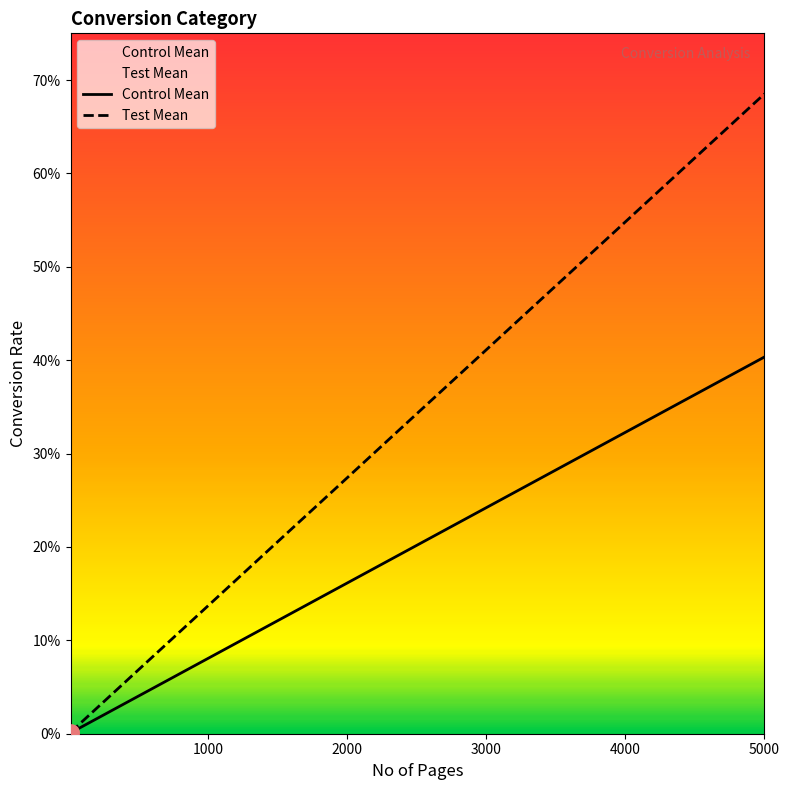

Is the value of Test Mean at 100 greater than the value of Control Mean at 2500?

No